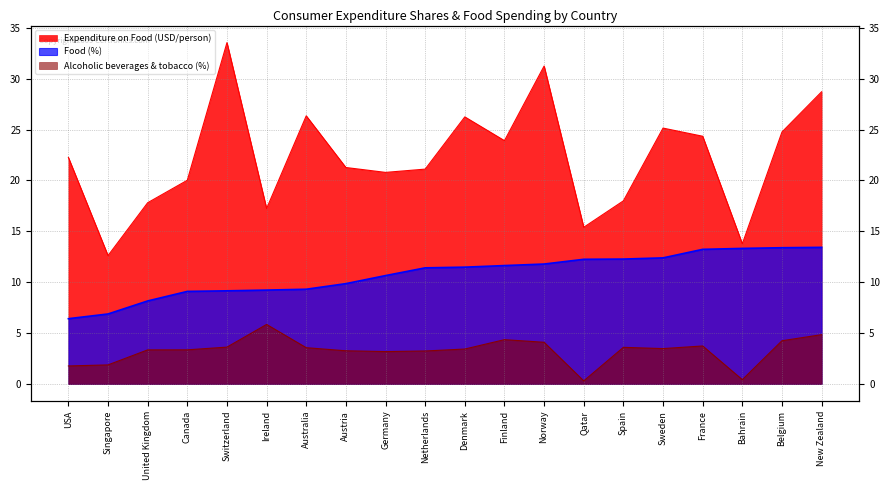

Rank the series by their average value, from highest to lowest.

Expenditure on Food (USD/person), Food (%), Alcoholic beverages & tobacco (%)